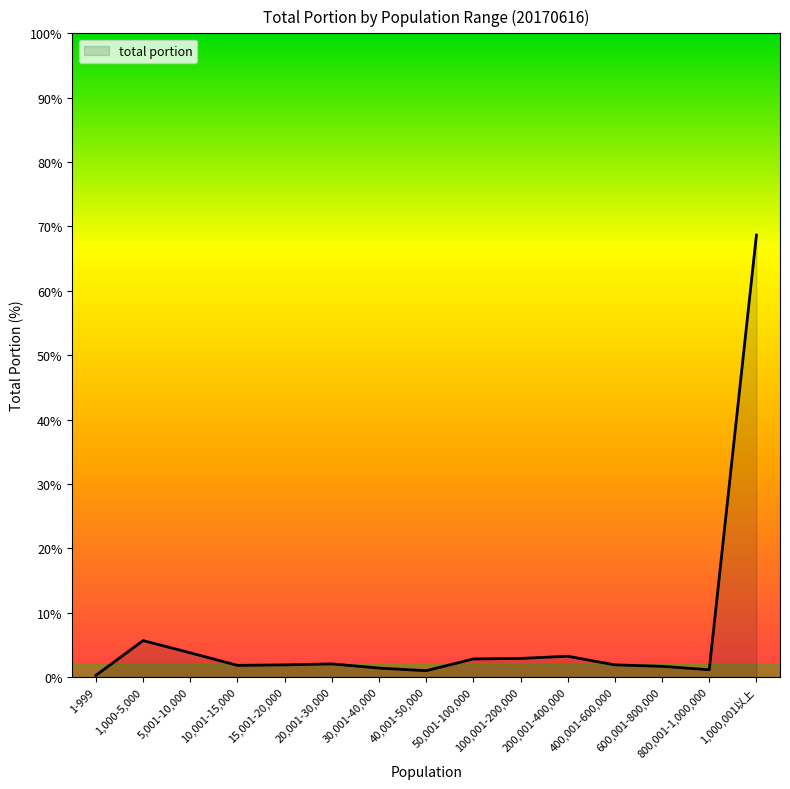

The value at 5,001-10,000 is 3.8. True or false?

True